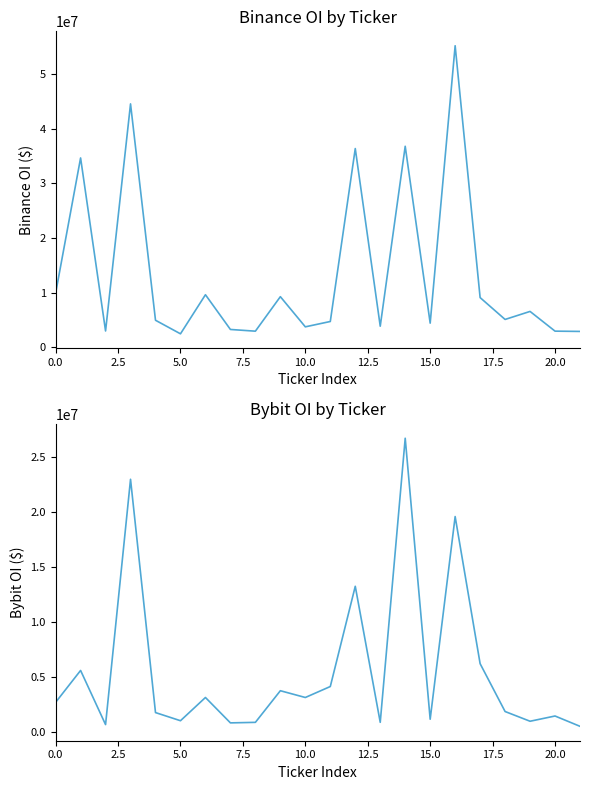

What are all the series names shown in the legend?

Binance_OI, Bybit_OI